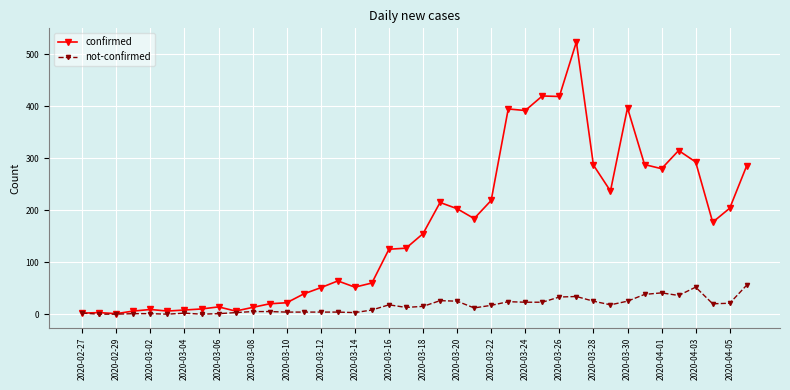

How many values in the confirmed series are below 155?

20